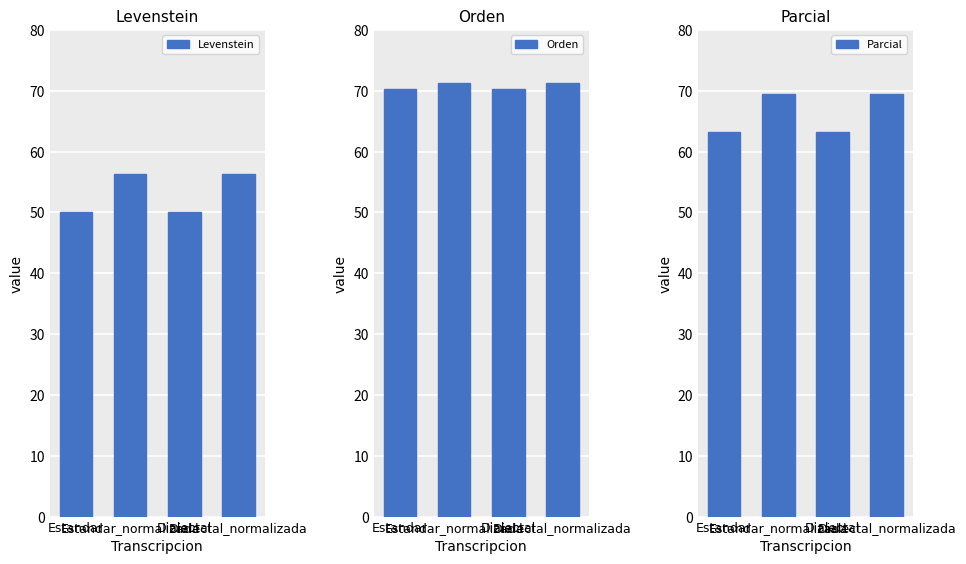

Reading left to right, transcribe all the data shown in this chart.

Levenstein: Estandar=50.1	Estandar_normalizada=56.4	Dialectal=50.1	Dialectal_normalizada=56.4
Orden: Estandar=70.3	Estandar_normalizada=71.3	Dialectal=70.3	Dialectal_normalizada=71.3
Parcial: Estandar=63.2	Estandar_normalizada=69.4	Dialectal=63.2	Dialectal_normalizada=69.4